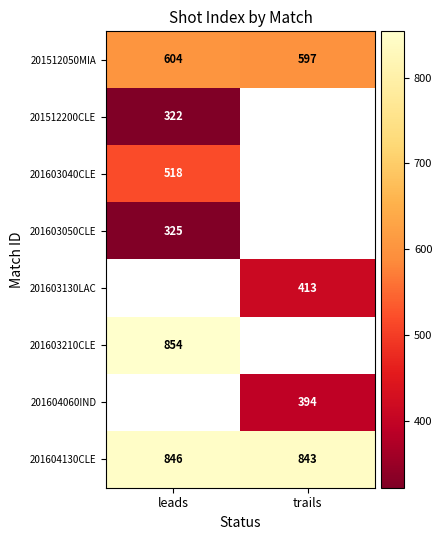

Is the value of 201603050CLE at leads greater than the value of 201603210CLE at leads?

No